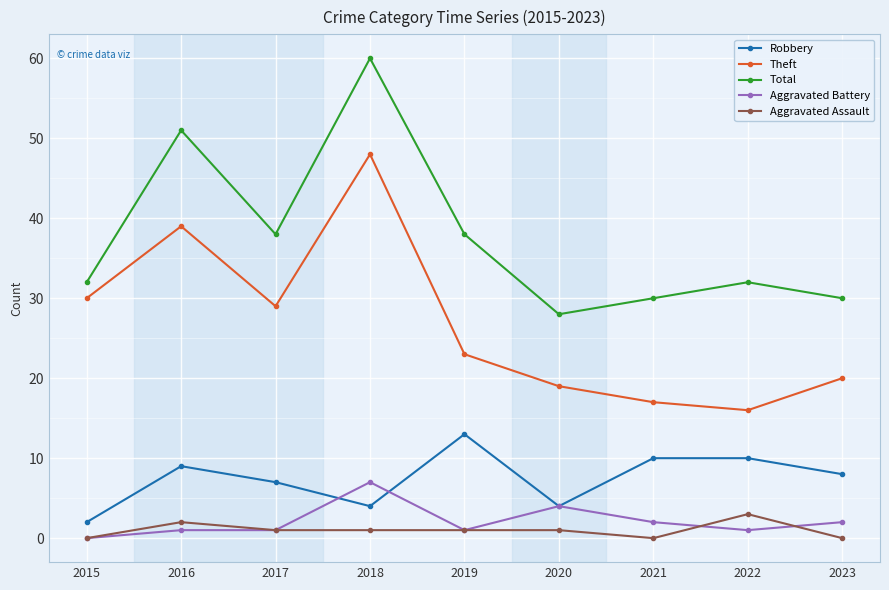

What are all the series names shown in the legend?

Robbery, Theft, Total, Aggravated Battery, Aggravated Assault